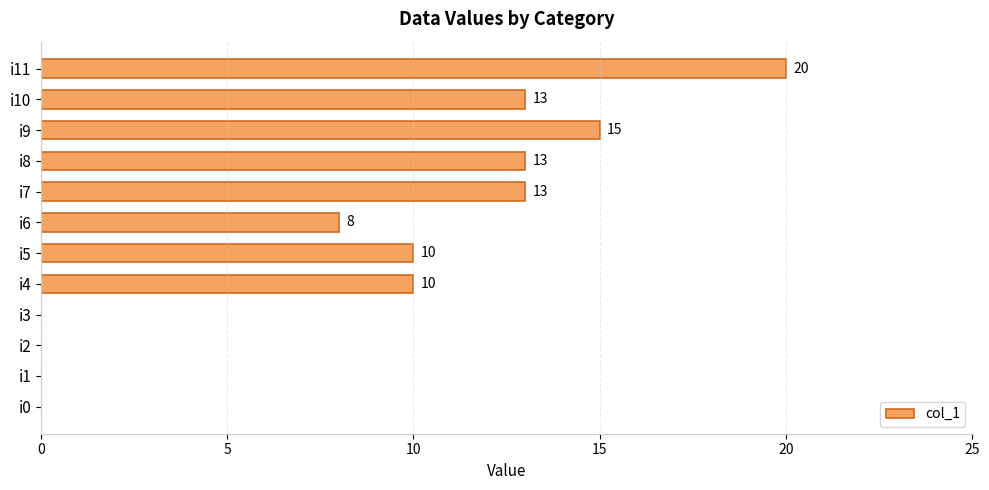

What is the sum of the values at i10 and i7?

26